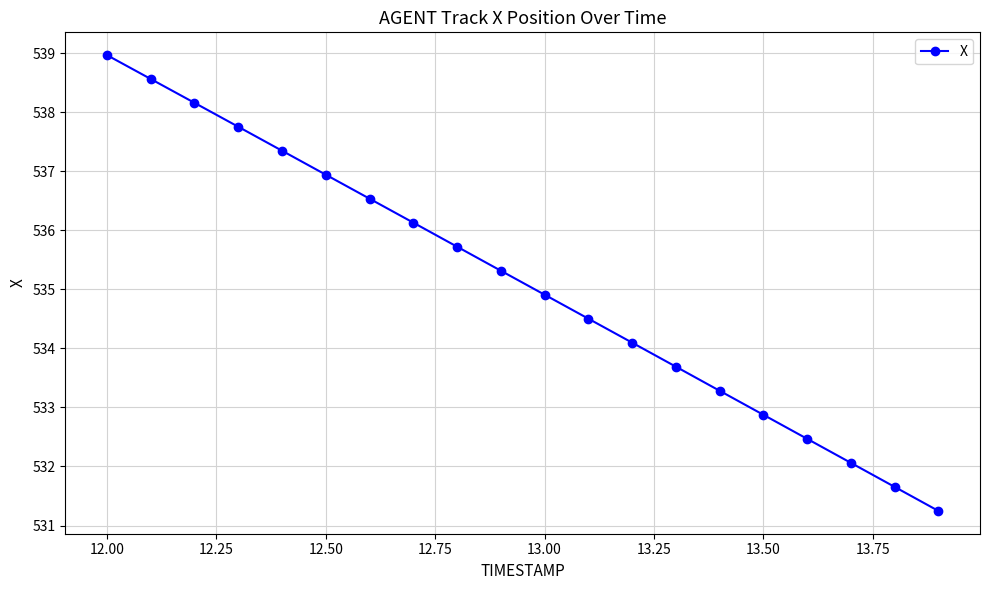

What is the difference between the maximum and minimum values?

7.7